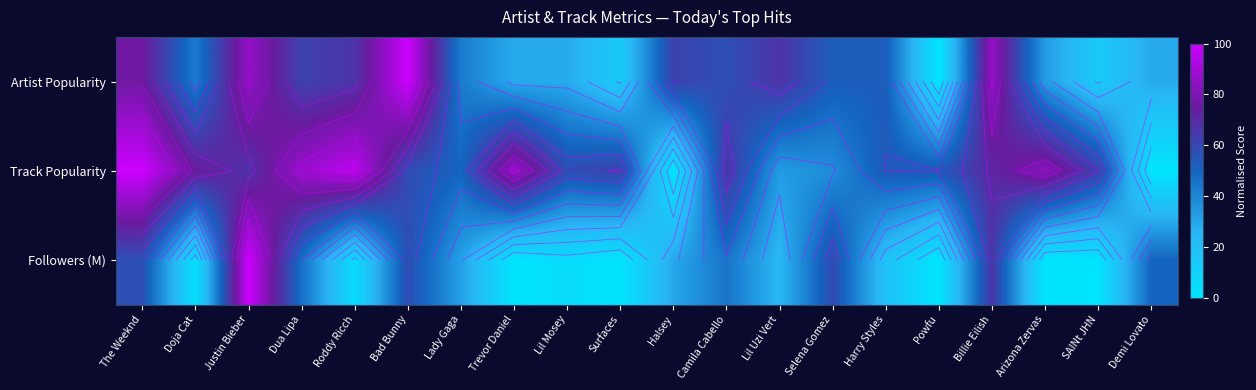

Rank the series at Dua Lipa from highest to lowest value.

Track Popularity, Artist Popularity, Followers (M)